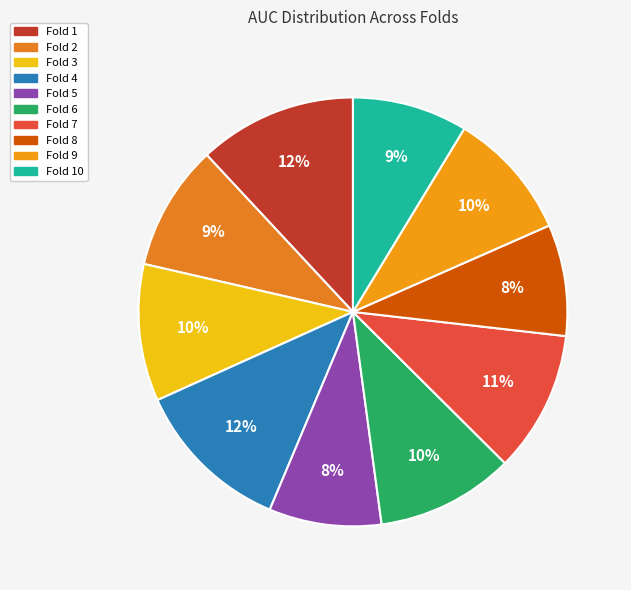

How many segments does this pie chart have?

10